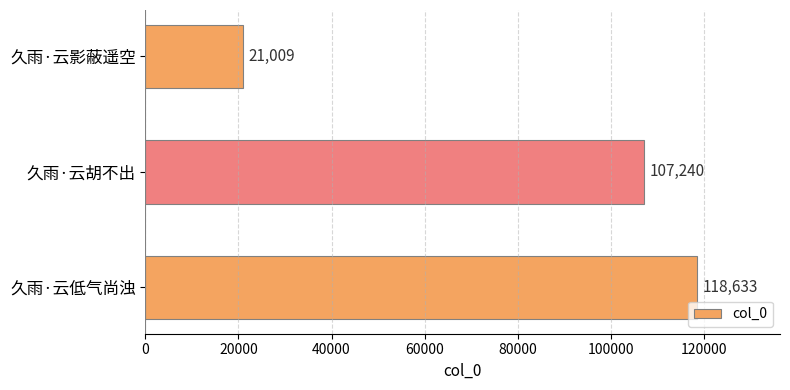

Reading top to bottom, extract all data points from this chart.

21009	107240	118633